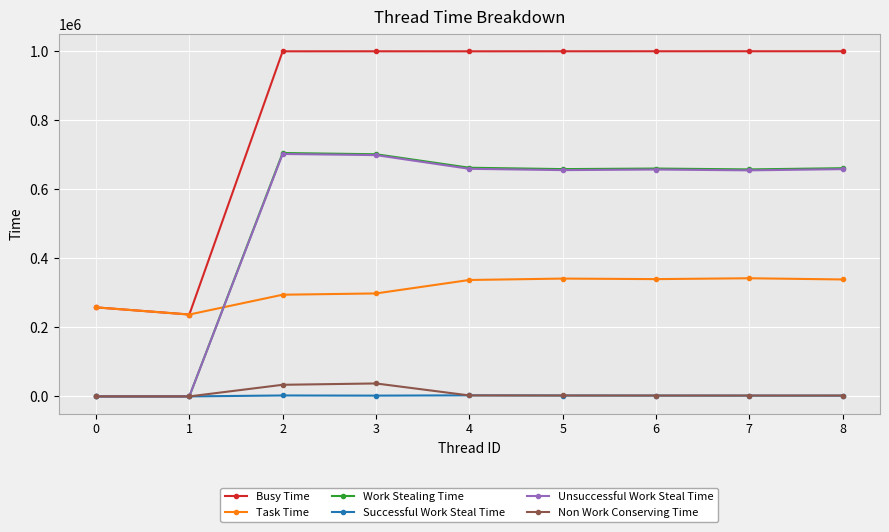

How many categories are shown in the chart?

9